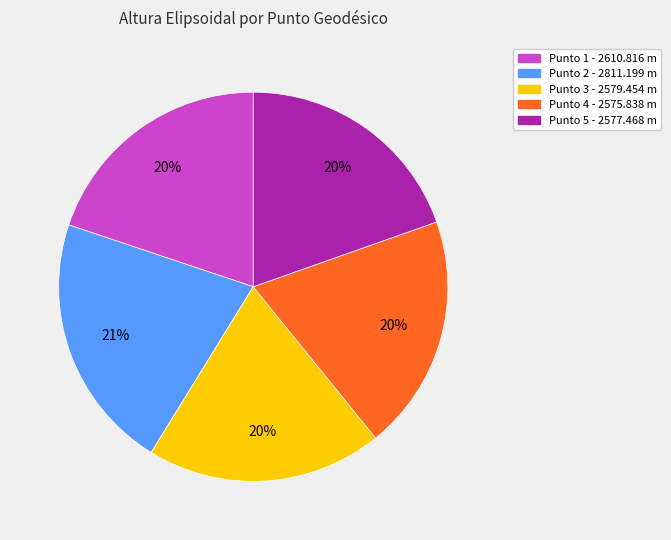

Does any single category account for the majority?

No